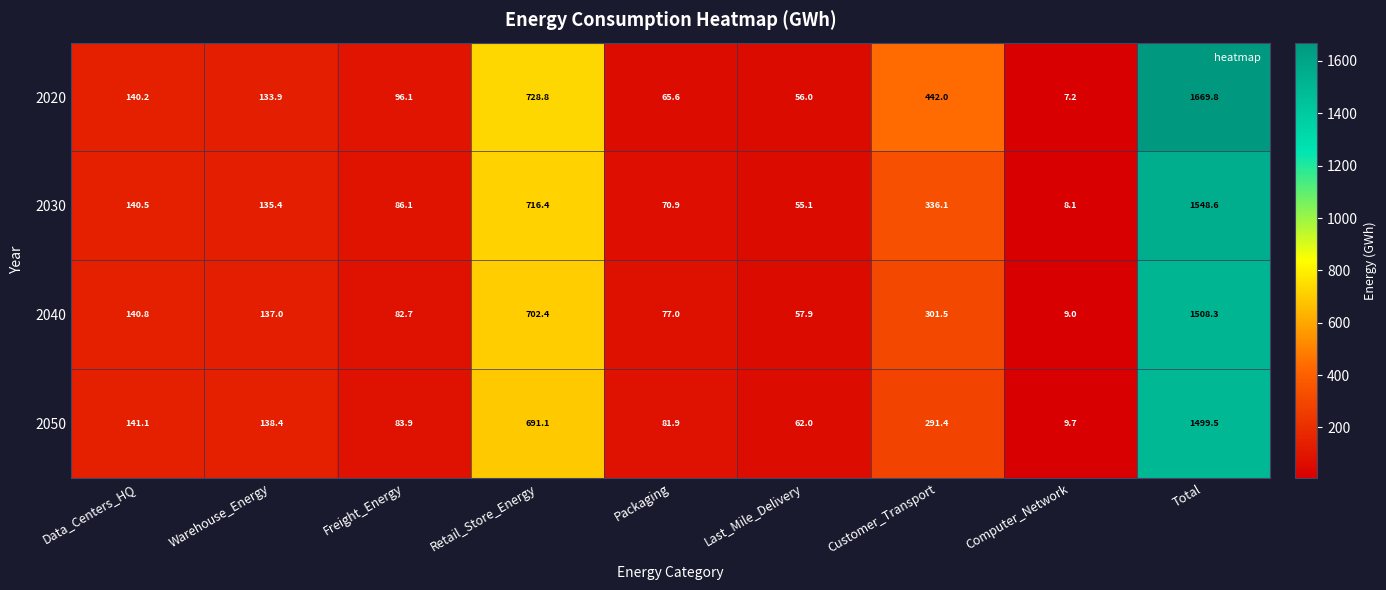

The value of 2030 at Customer_Transport is 219.8. True or false?

False